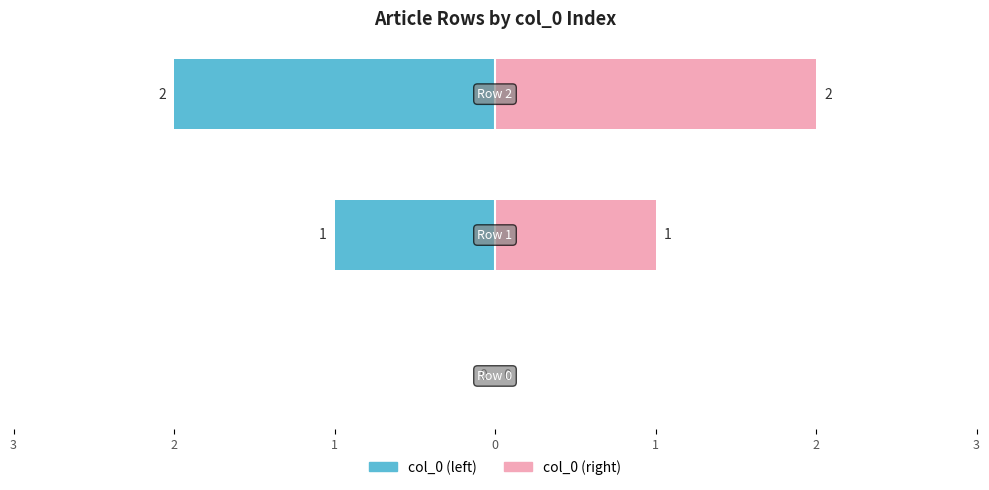

Reading right to left, what are all the values shown in this chart?

col_0 (left): 3=-2	2=-1	1=0
col_0 (right): 3=2	2=1	1=0